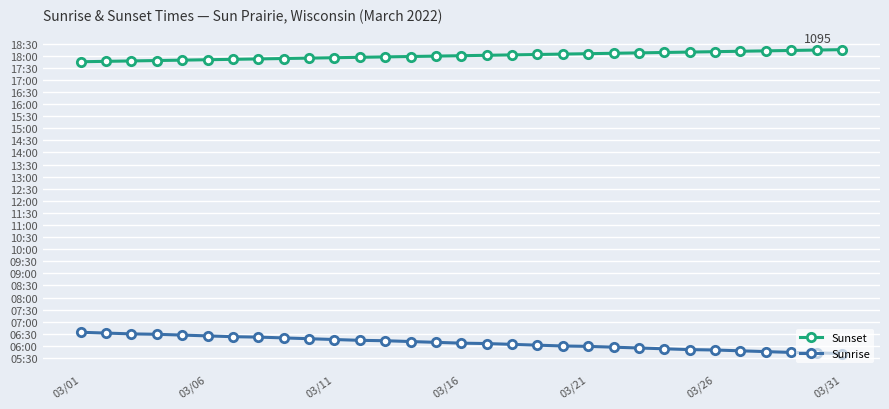

Reading left to right, transcribe all the data shown in this chart.

Sunset: 1065	1066	1067	1068	1069	1070	1071	1072	1073	1074	1075	1076	1077	1078	1079	1080	1081	1082	1083	1084	1085	1086	1087	1088	1089	1090	1091	1092	1093	1094	1095
Sunrise: 394	392	390	389	387	385	383	382	380	378	376	374	373	371	369	367	366	364	362	360	359	357	355	353	351	350	348	346	344	343	341